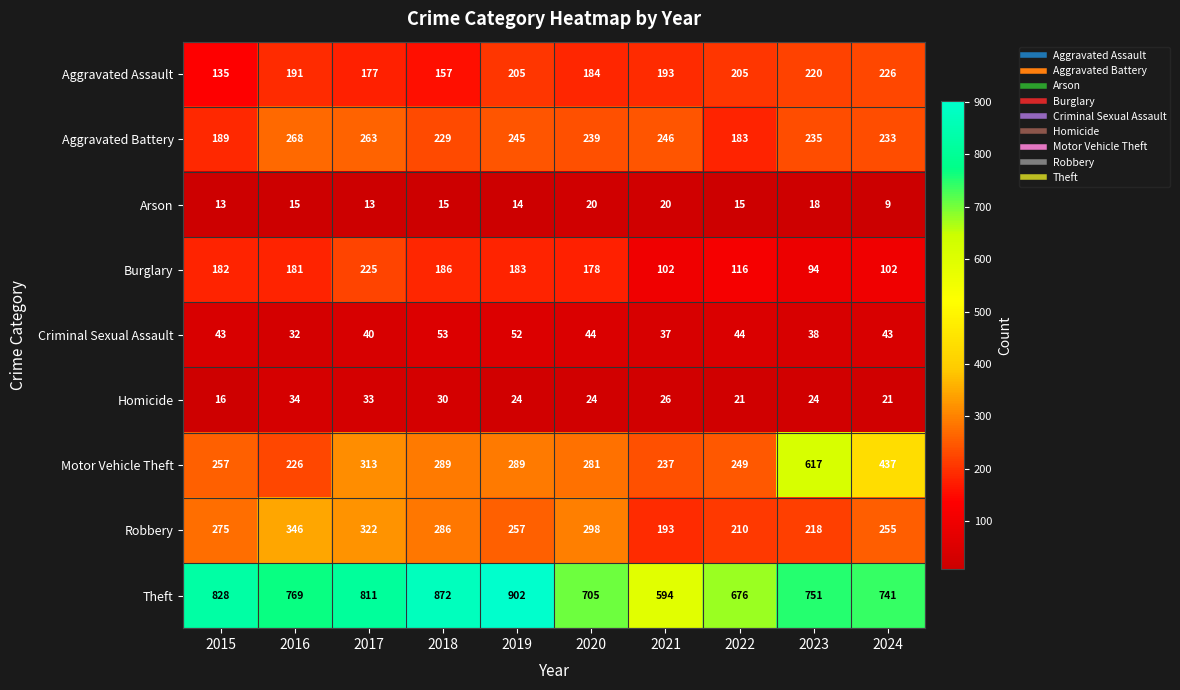

What is the difference between the second highest and second lowest values in the Aggravated Battery series?

74